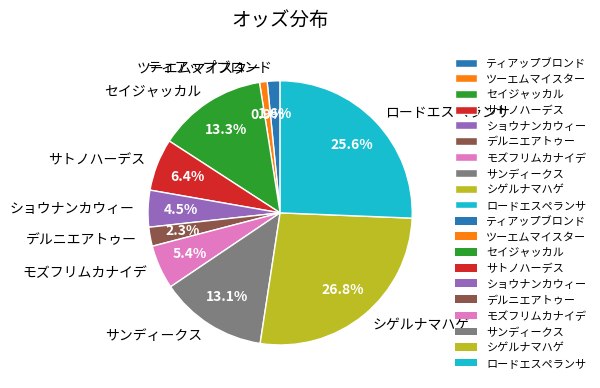

Is there any slice that represents more than half of the pie?

No